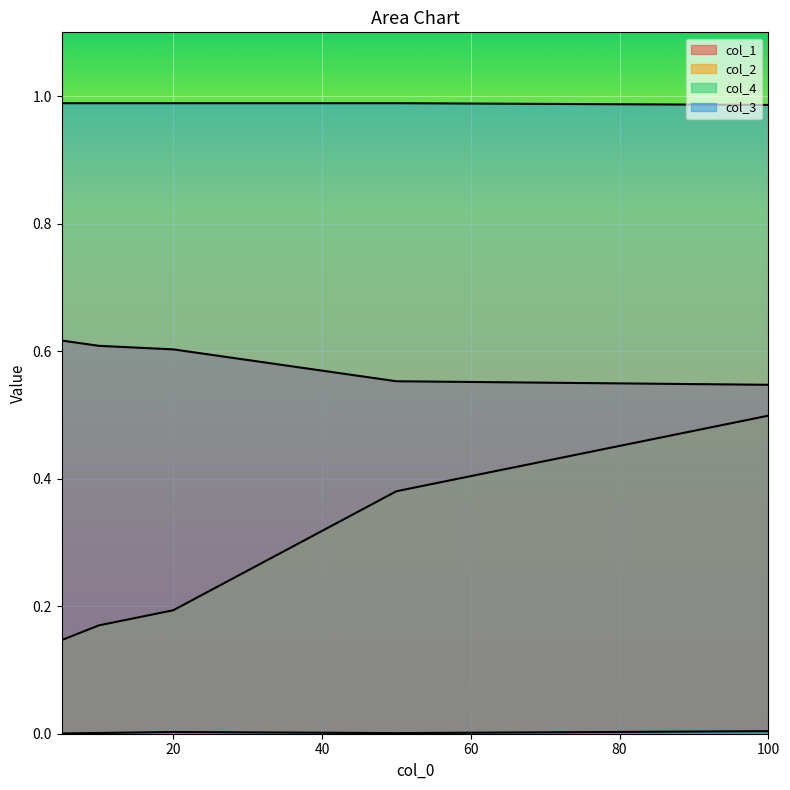

Where is col_2 nearest to the value 0?

5